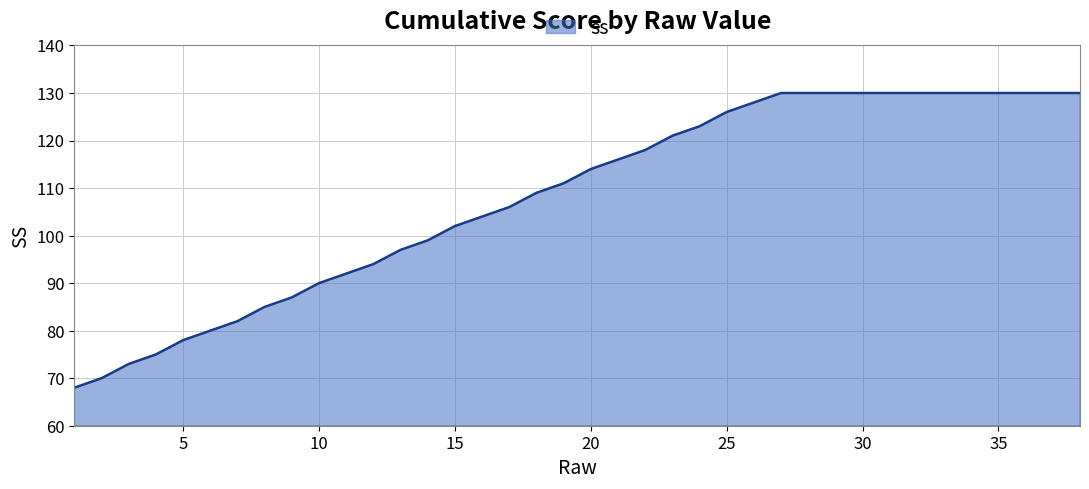

What is the maximum value shown in the chart?

130